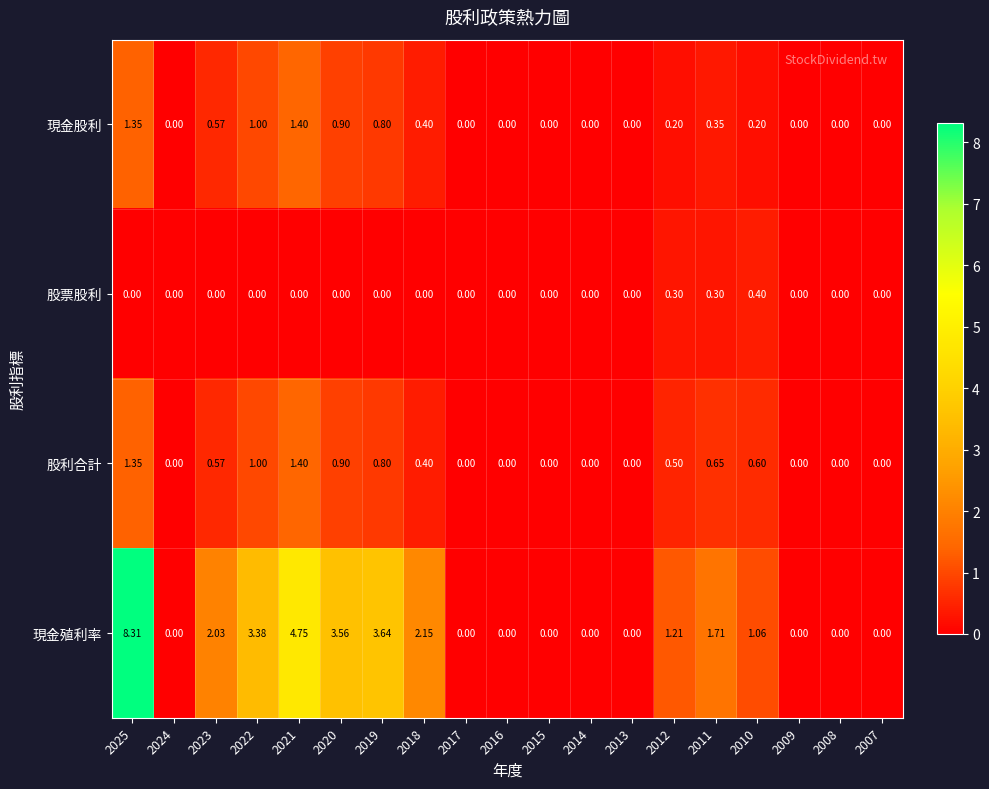

Between 2021 and 2014, which series saw the biggest shift?

現金殖利率